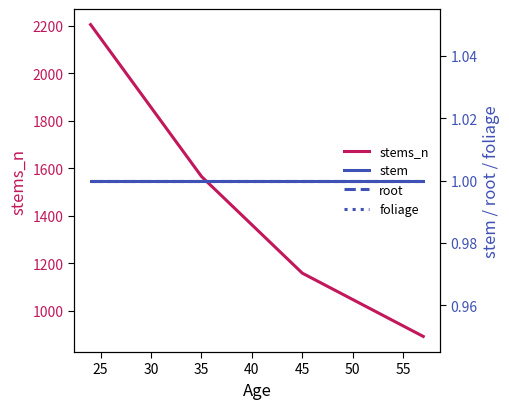

True or false: foliage and stems_n intersect in this chart.

False